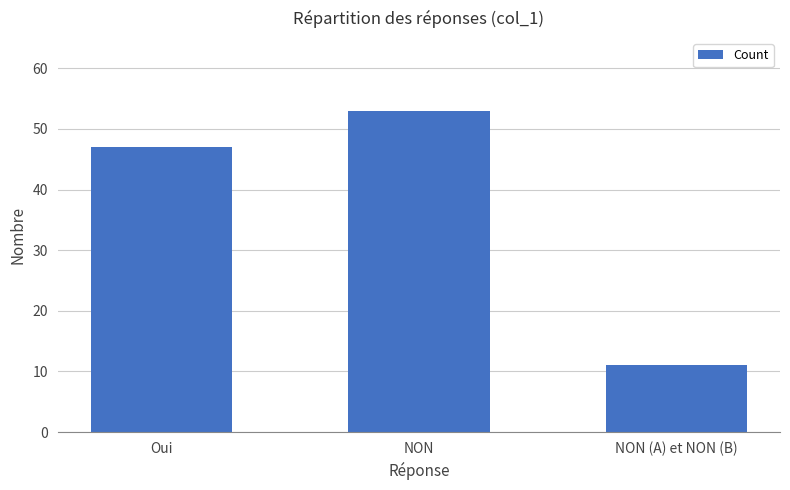

What is the change in value from NON to NON (A) et NON (B)?

-42